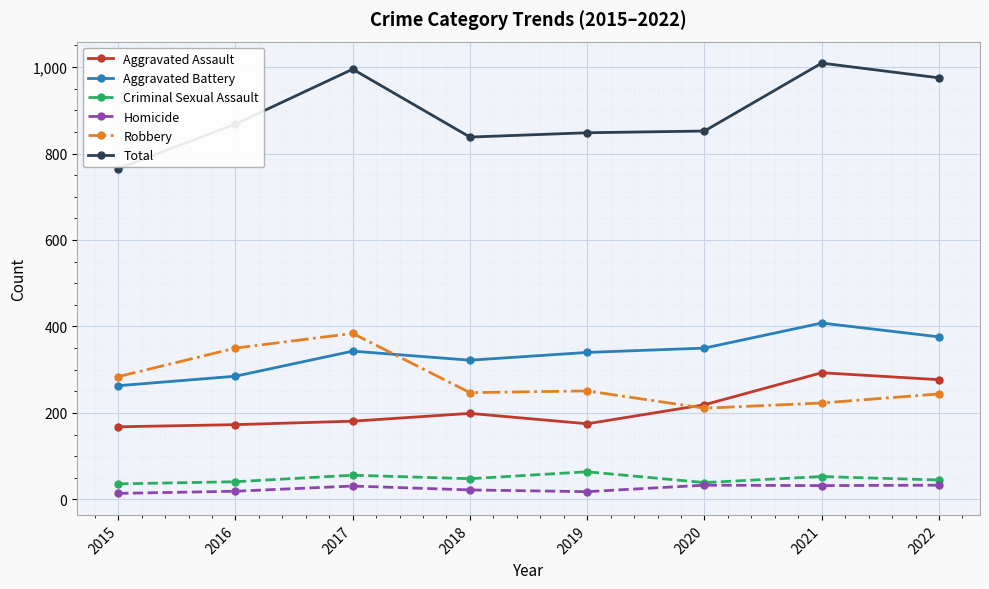

What is the maximum value for Criminal Sexual Assault?

64